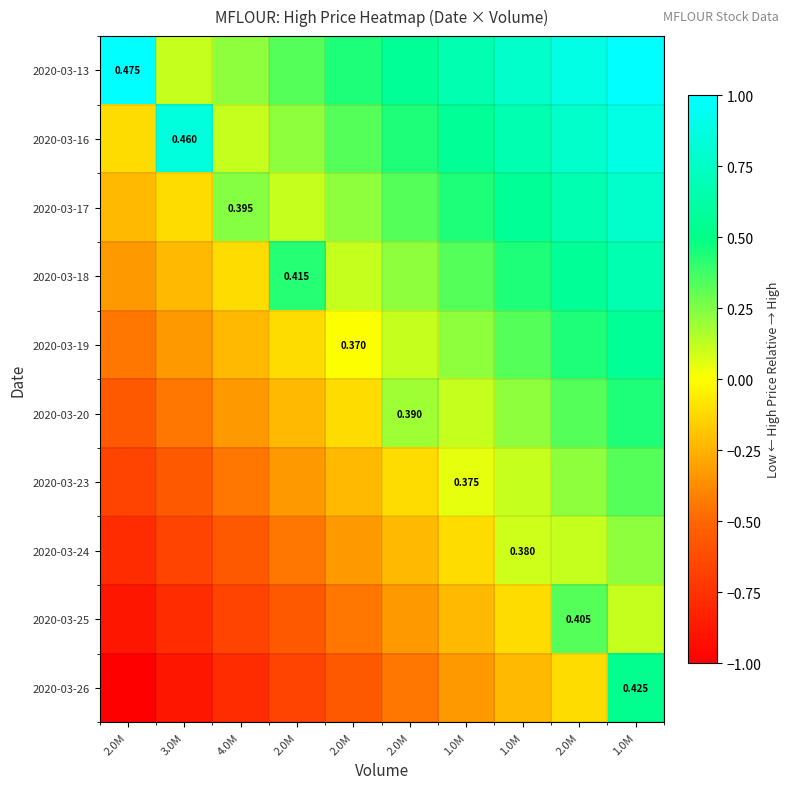

Which series has the widest spread of values?

2020-03-26